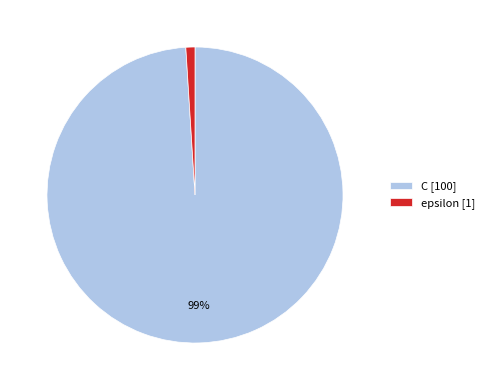

Does any single category account for the majority?

Yes